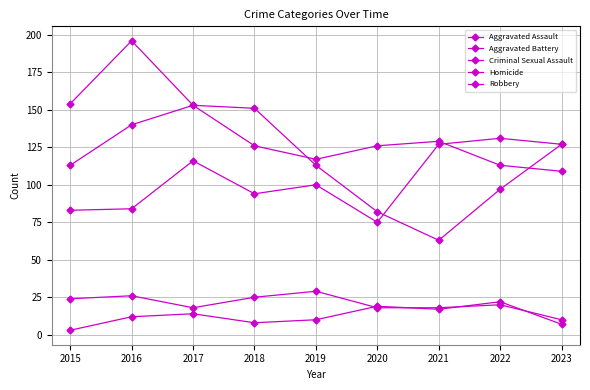

What is the sum of all Criminal Sexual Assault values?

188